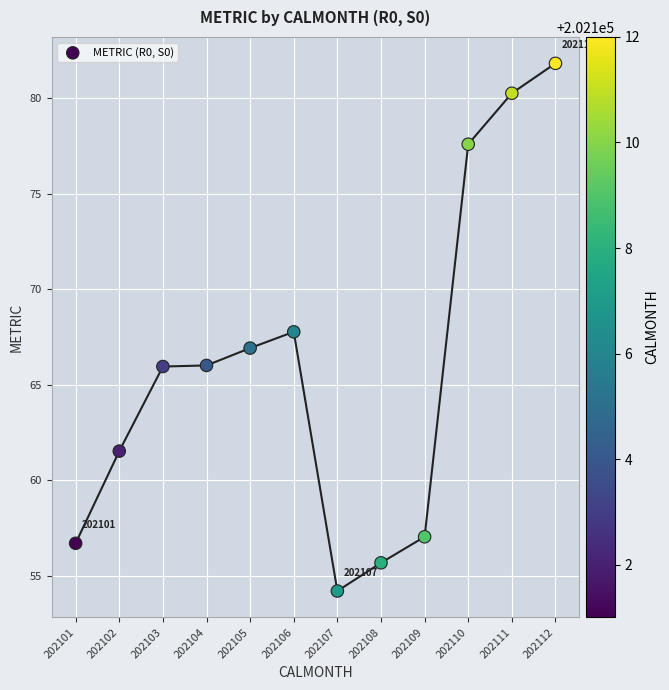

What is the average X value?

6.5